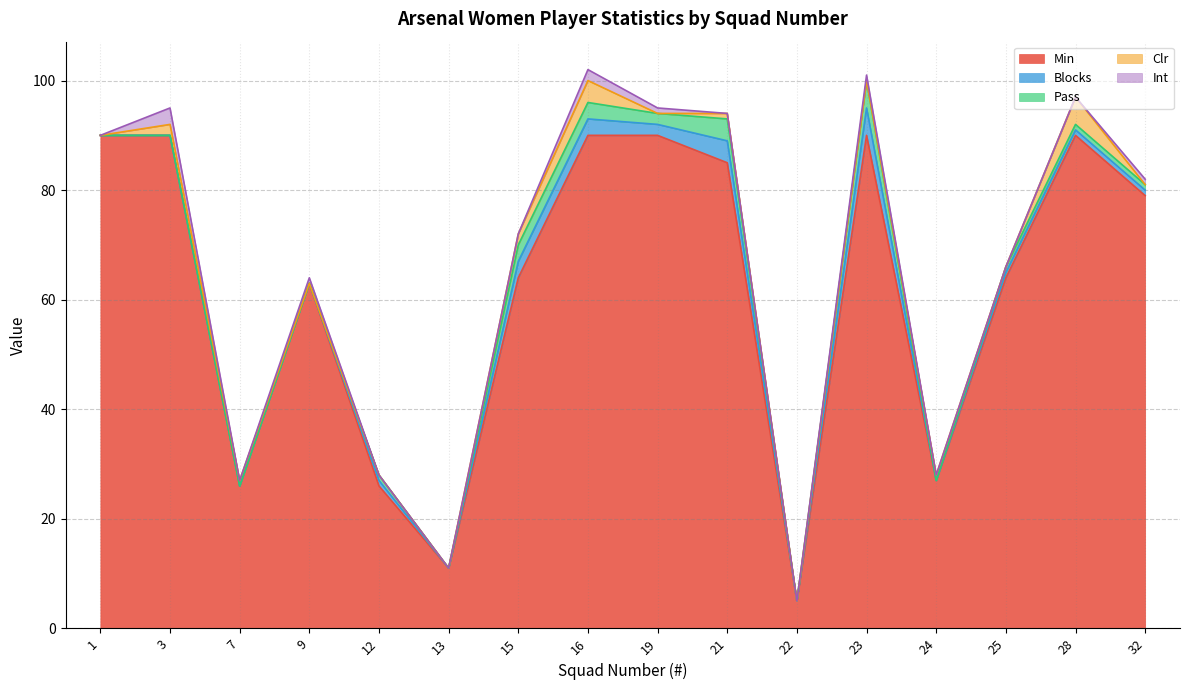

At 15, list the series in order from largest to smallest.

Min, Blocks, Pass, Clr, Int